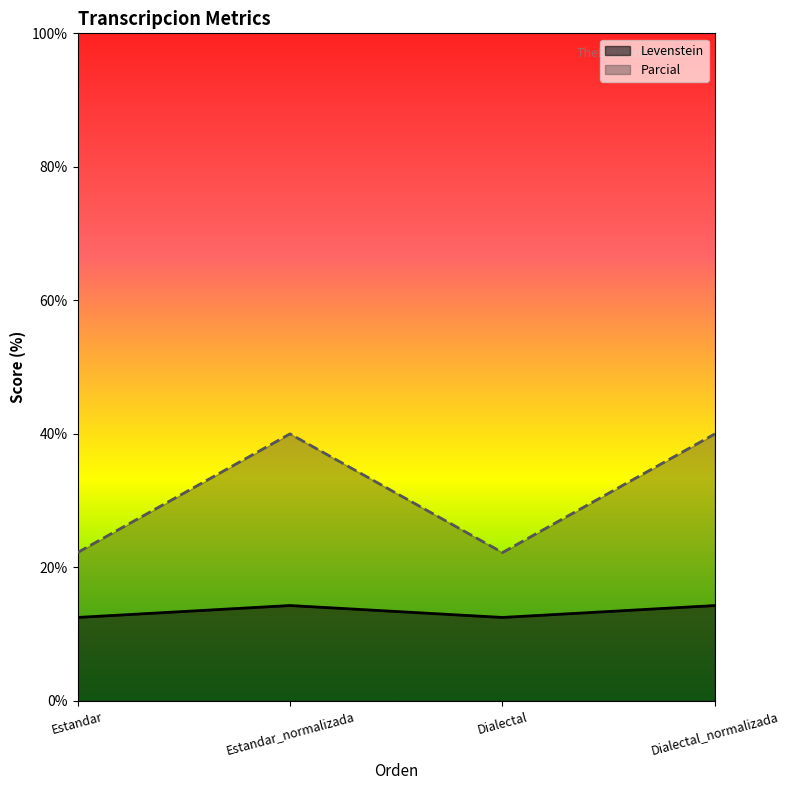

What is the difference between the Parcial values at Estandar and Dialectal_normalizada?

17.8